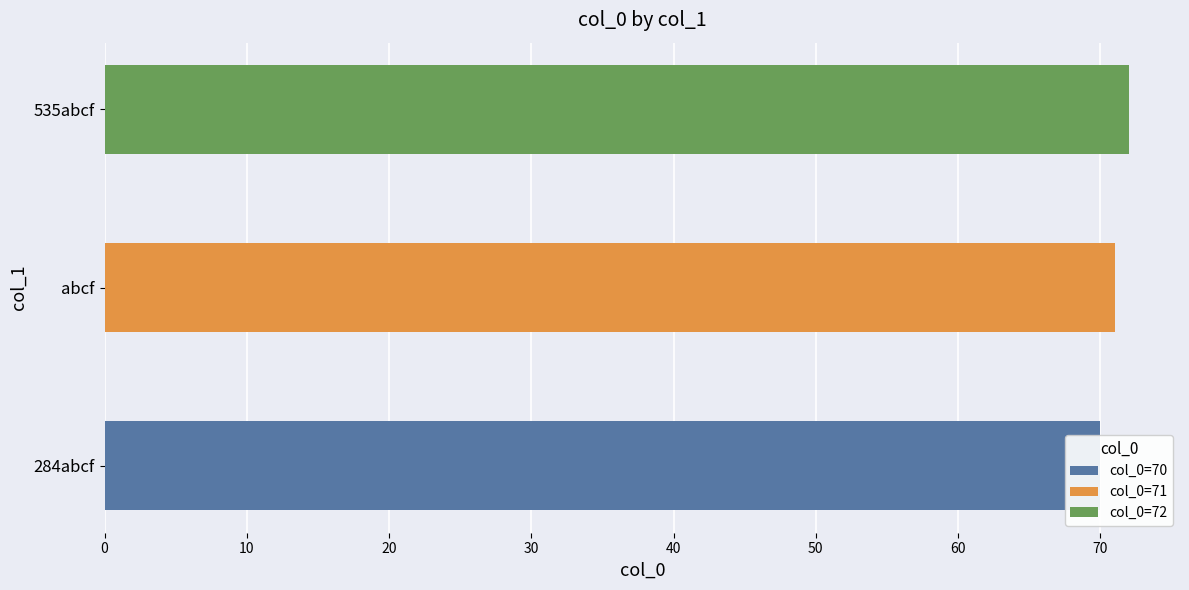

Read the value at 535abcf.

72